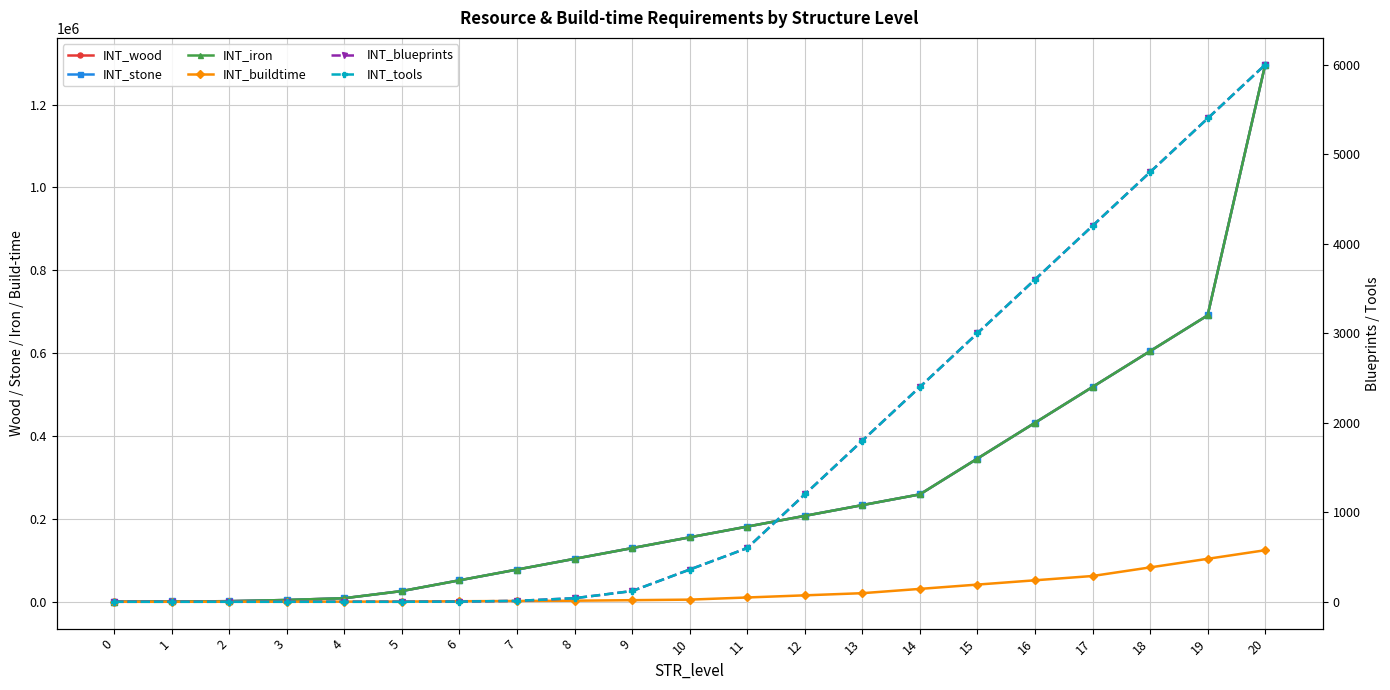

Which series has the largest range (max minus min)?

INT_wood